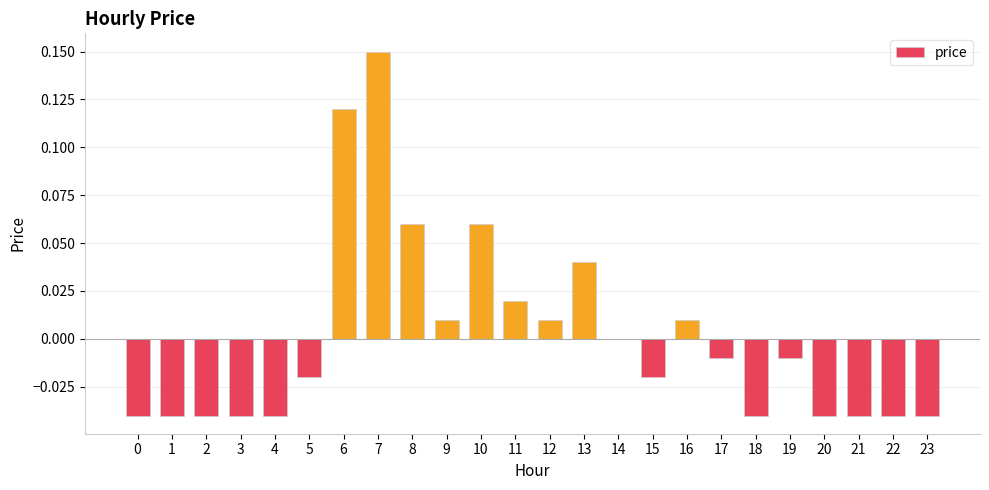

How many distinct data groups are displayed?

1